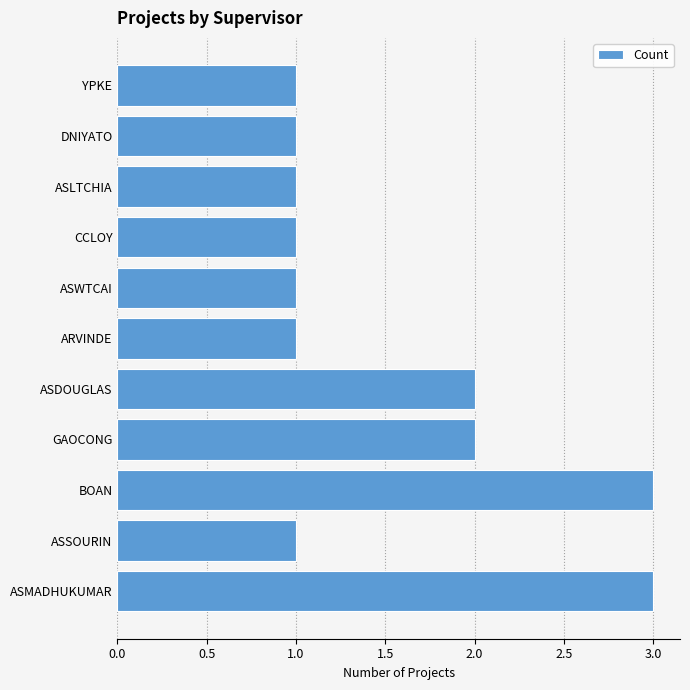

What is the ratio of the value at ASWTCAI to the value at DNIYATO?

1.0